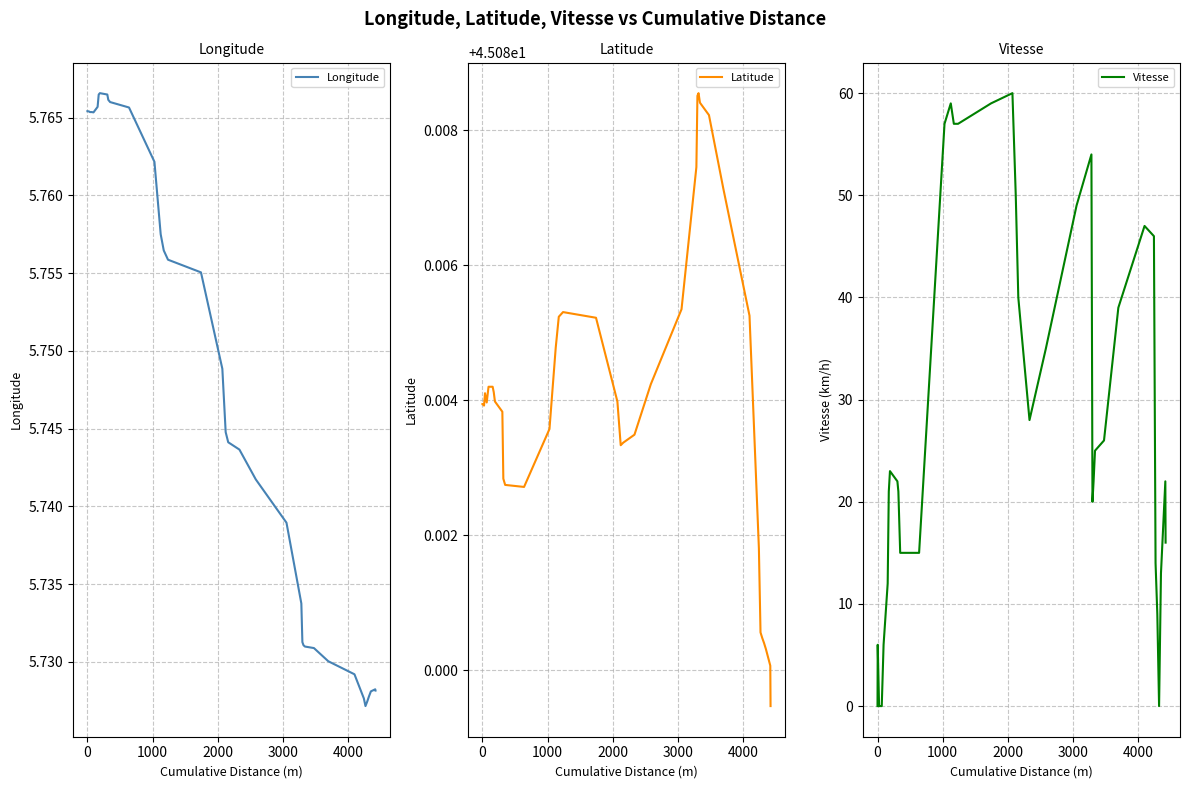

True or false: Longitude and Latitude cross at least once.

False